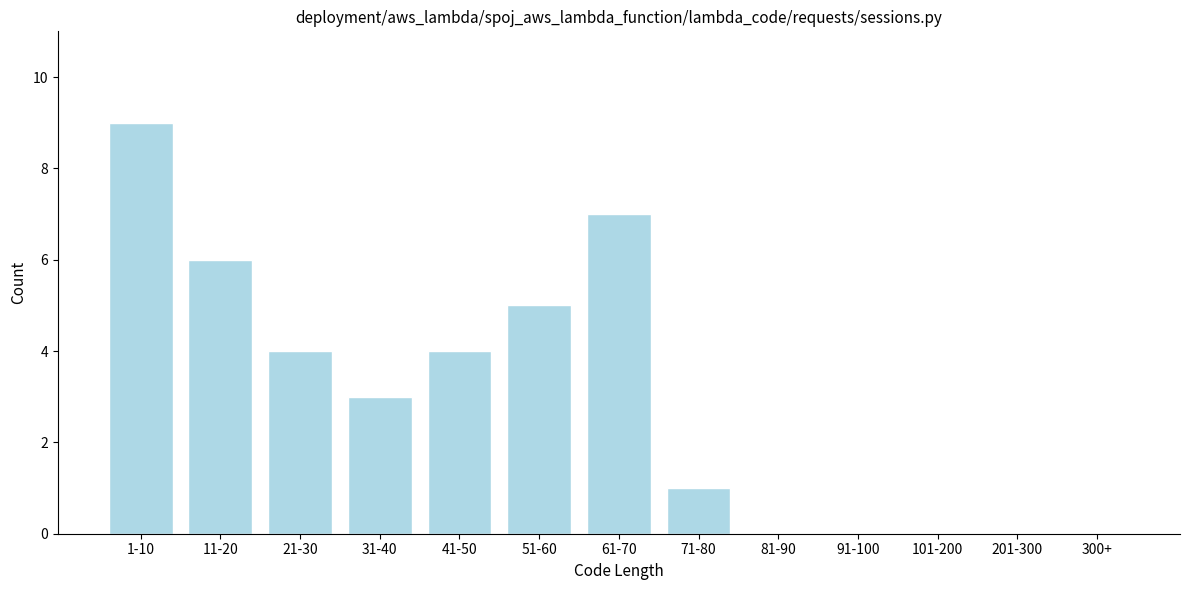

Reading left to right, what are all the values shown in this chart?

1-10=9	11-20=6	21-30=4	31-40=3	41-50=4	51-60=5	61-70=7	71-80=1	81-90=0	91-100=0	101-200=0	201-300=0	300+=0